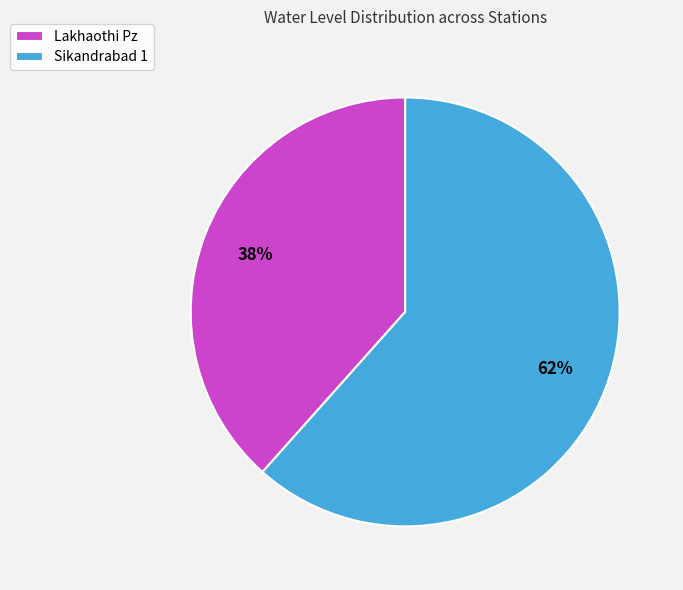

What is the ratio of the value at Sikandrabad 1 to the value at Lakhaothi Pz?

1.6